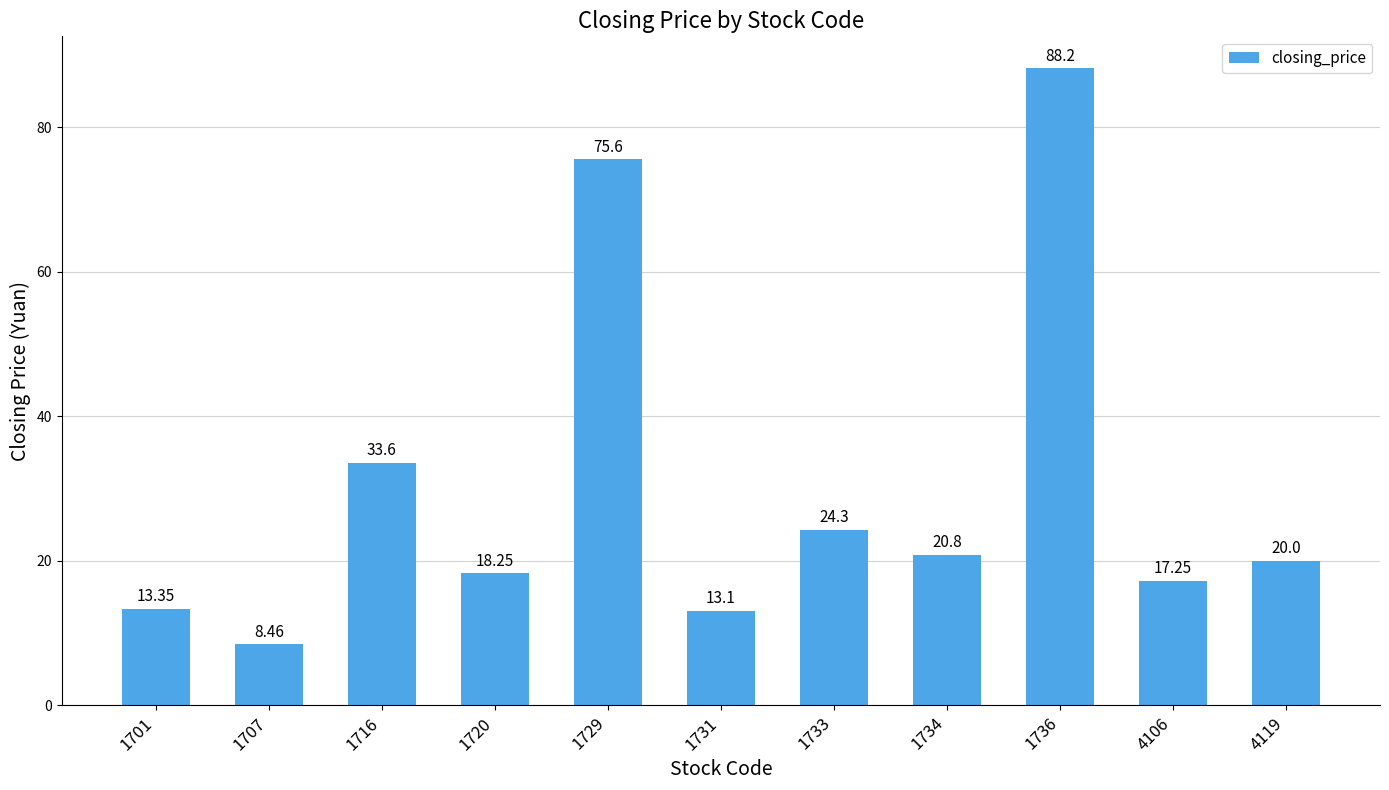

What is the change in value from 1707 to 1736?

+79.7